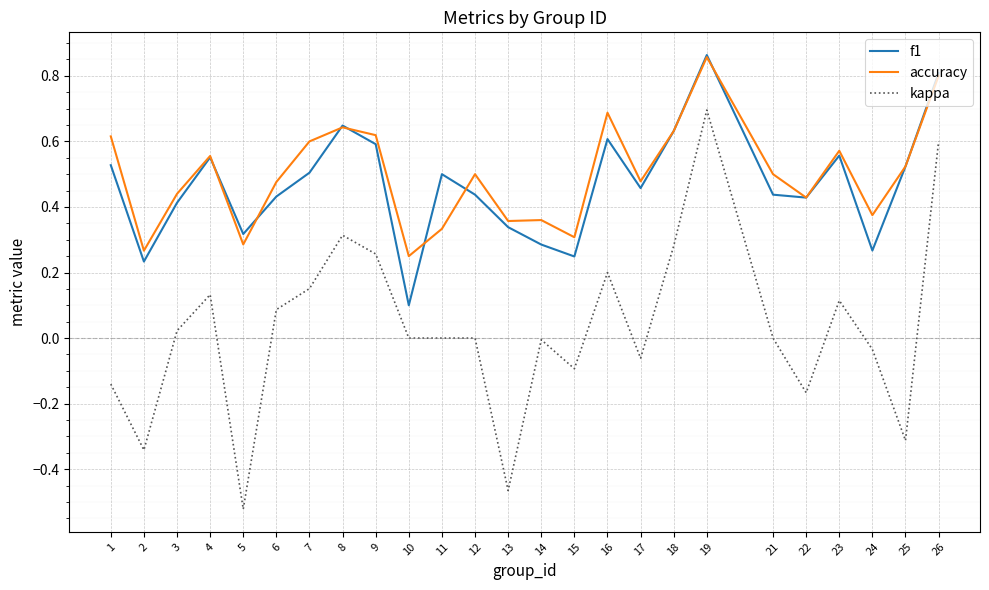

True or false: f1 has more than 2 interior local peaks.

True